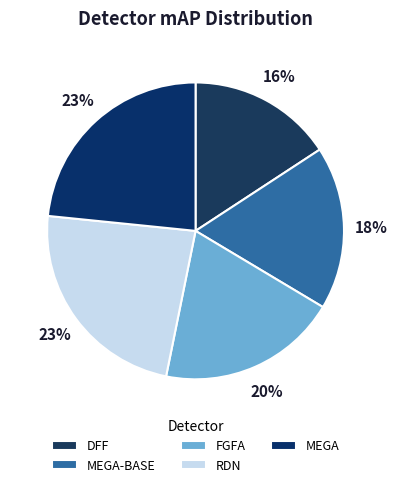

Which slice is the smallest?

DFF